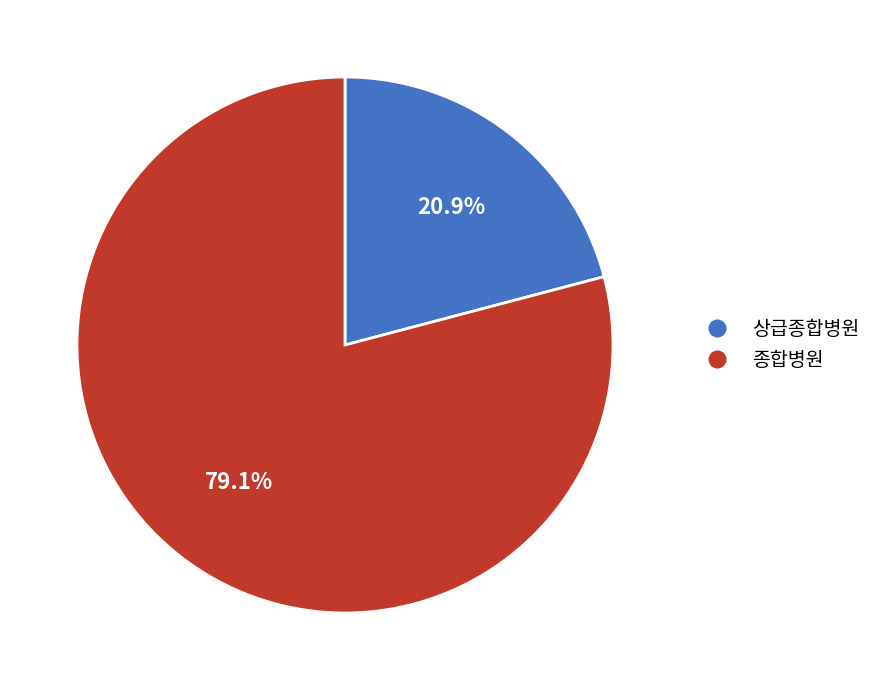

Count the number of slices in the pie.

2